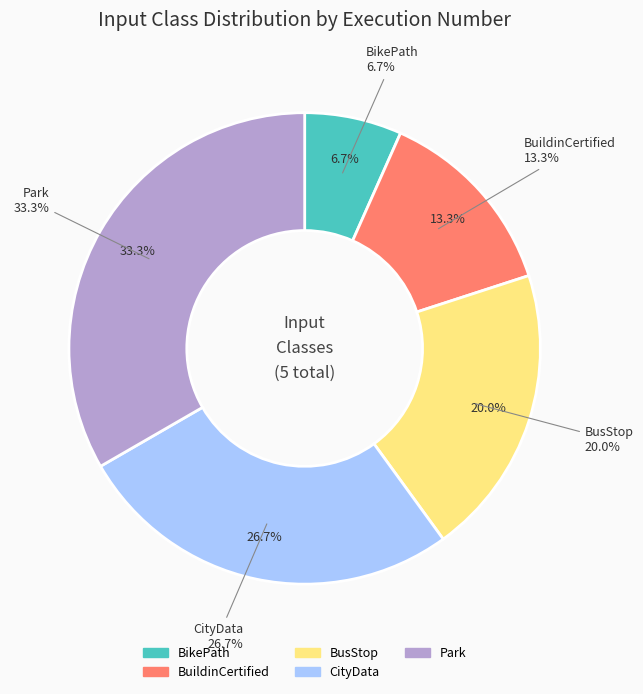

What is the total percentage of BusStop and CityData?

46.7%